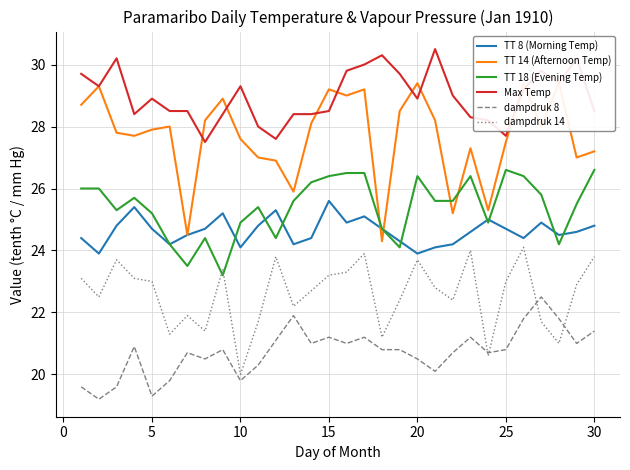

True or false: Max Temp and TT 18 (Evening Temp) cross at least once.

False